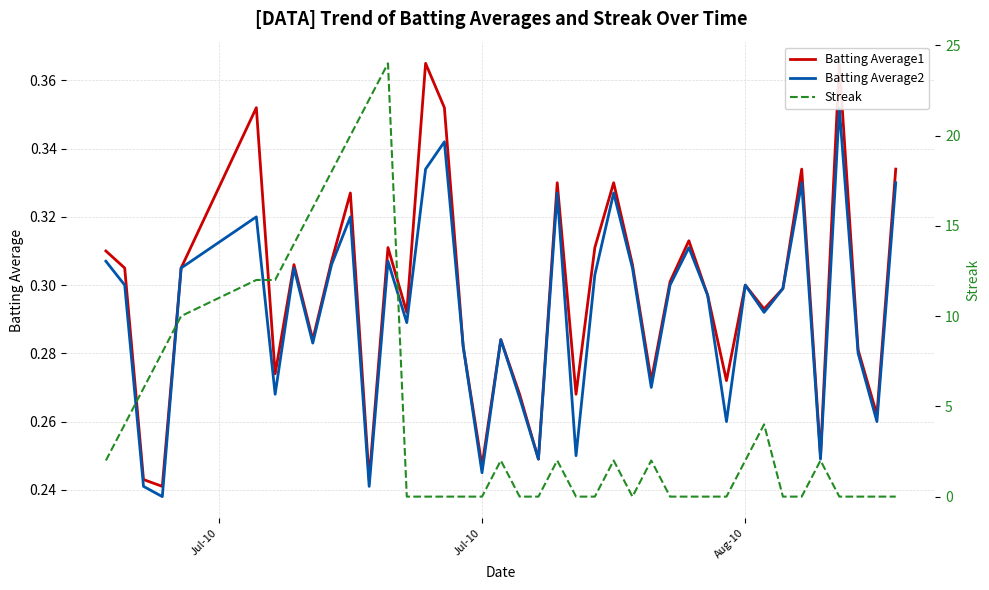

What is the highest value of the Batting Average1 series?

0.4